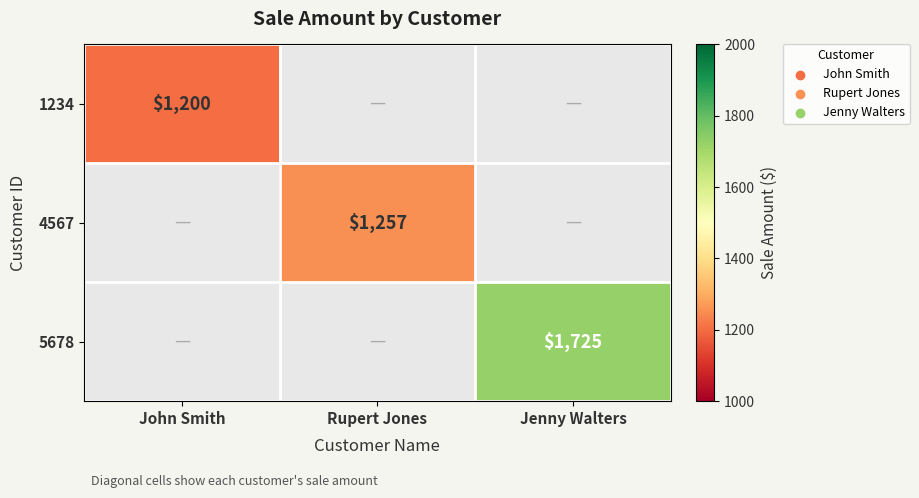

The 1234 series shows 2113 at John Smith. True or false?

False